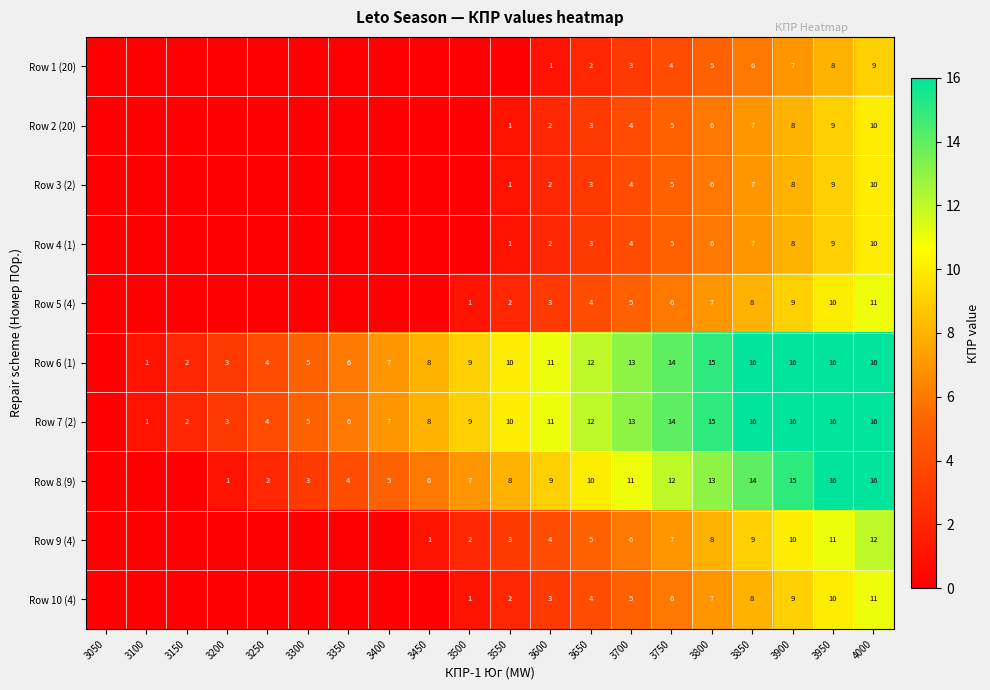

Is it true that Row 10 (4) equals 3 at 3550?

False